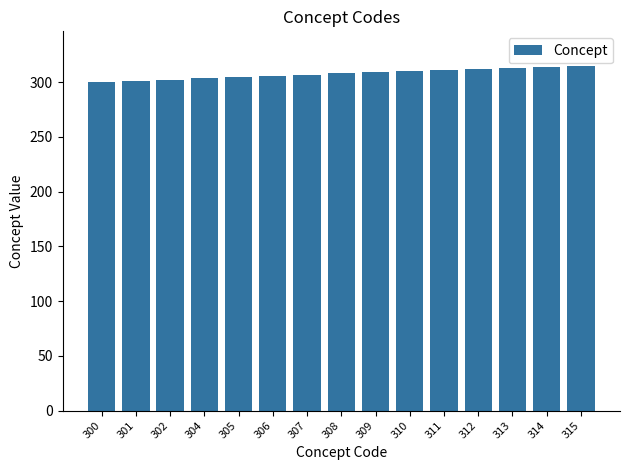

Between 309 and 302, which is larger?

309